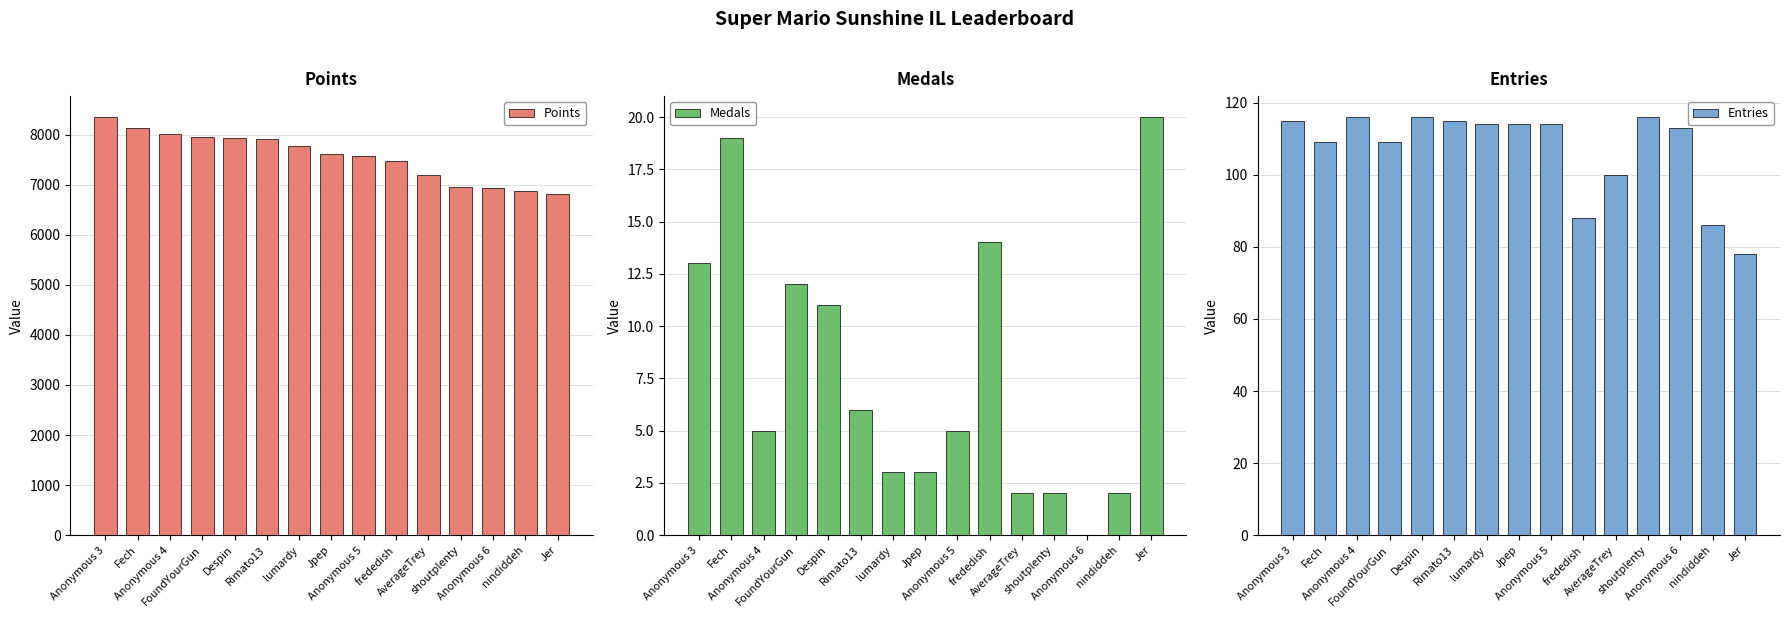

Where is Points nearest to the value 7586?

Anonymous 5